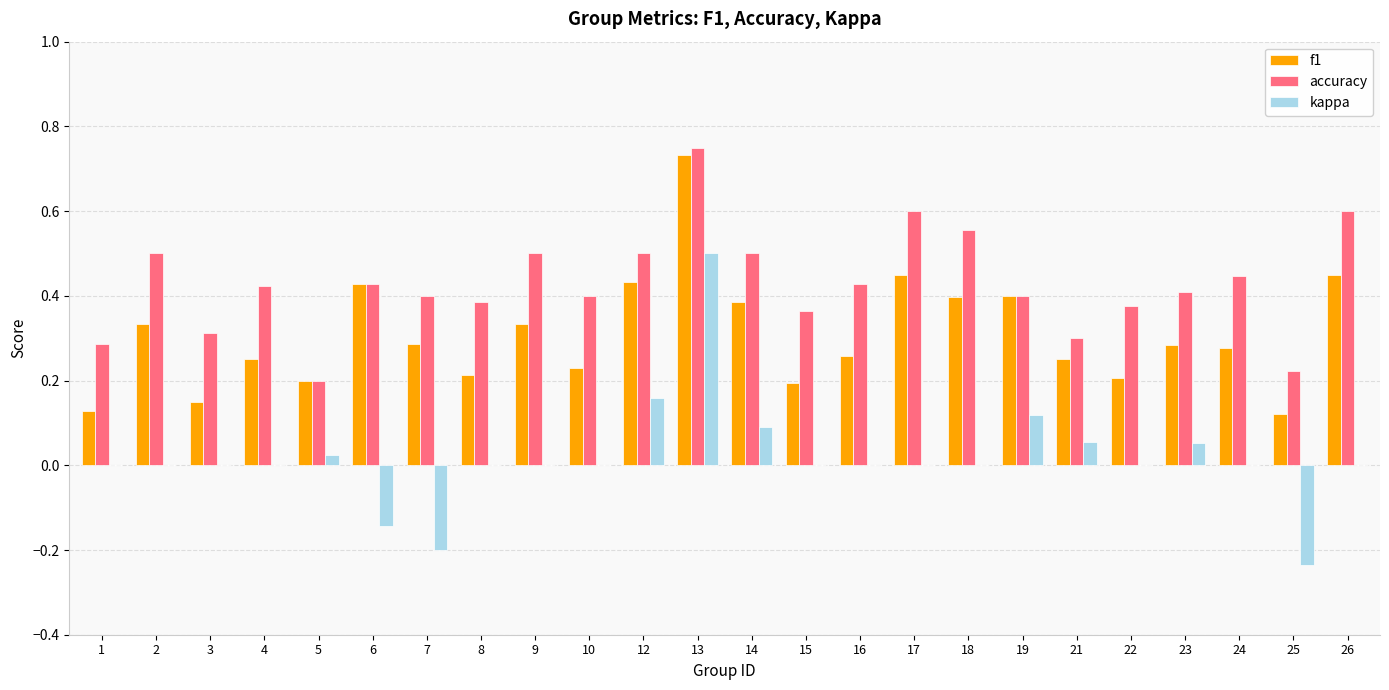

What are all the series names shown in the legend?

f1, accuracy, kappa